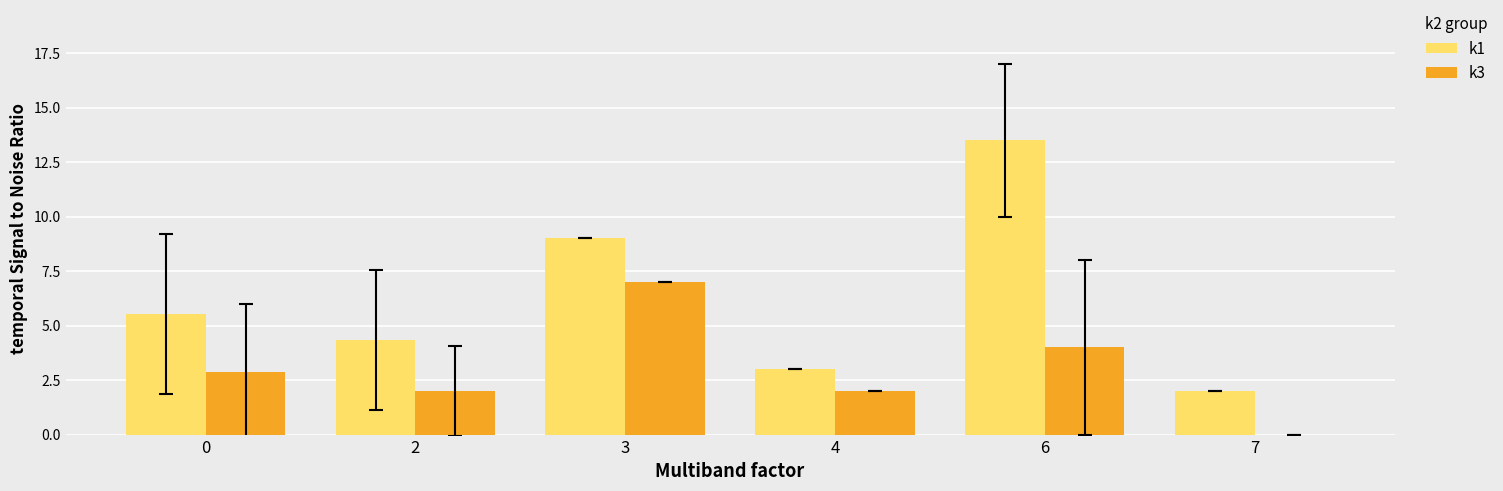

Which series changed the most between 0 and 7?

k1